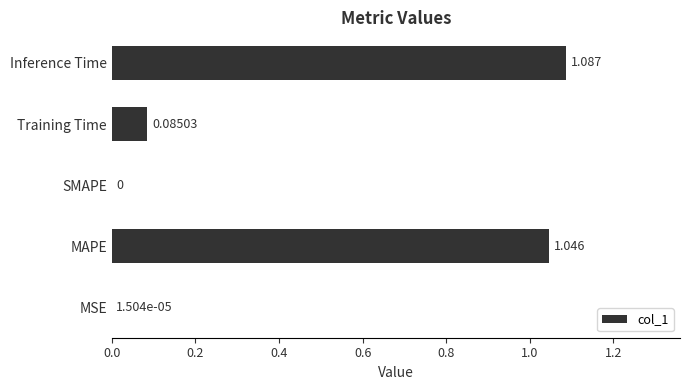

Where is the data nearest to the value 0?

SMAPE